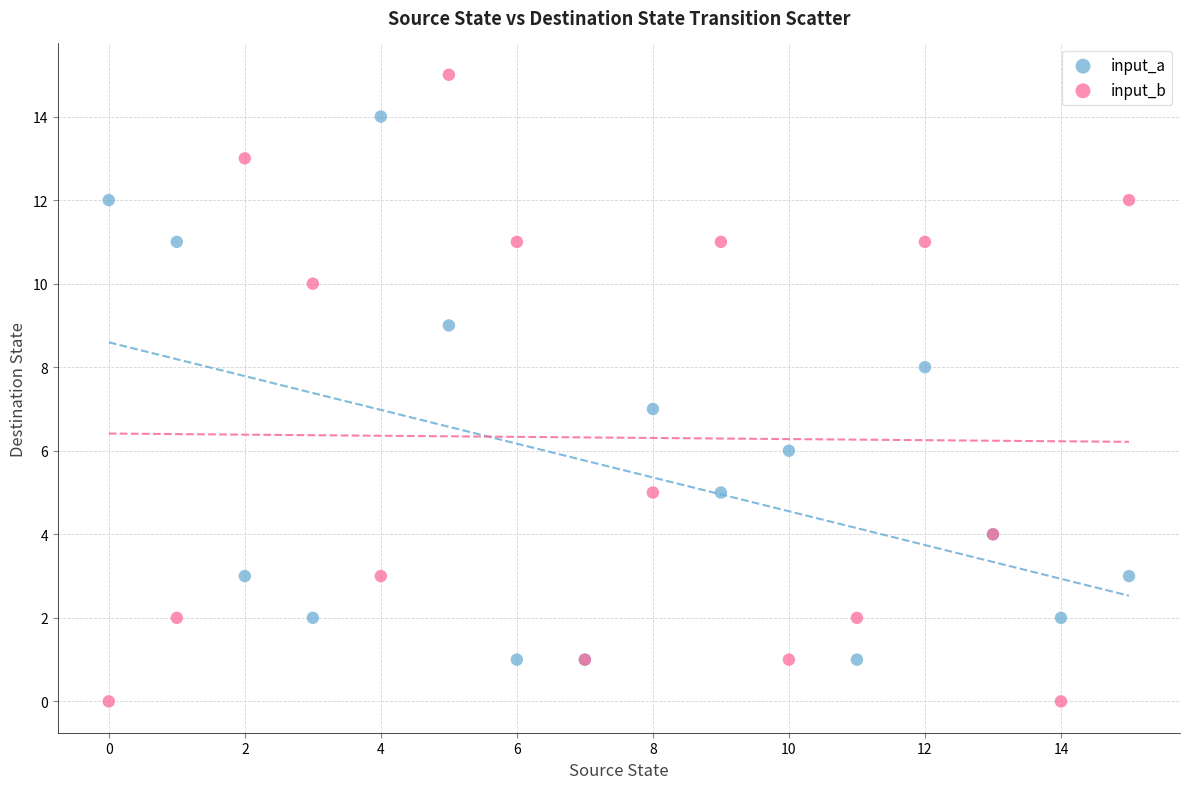

Which series reaches the maximum Y coordinate?

input_b